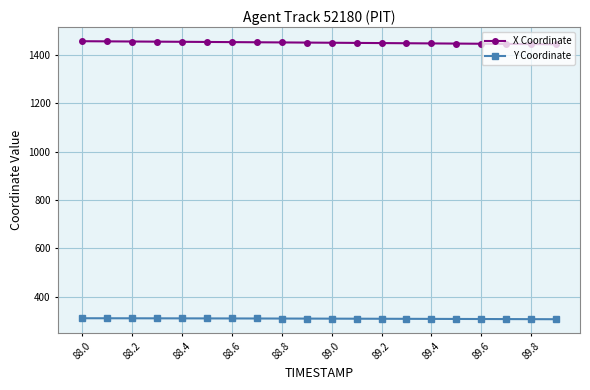

What is the lowest value of the X Coordinate series?

1444.1